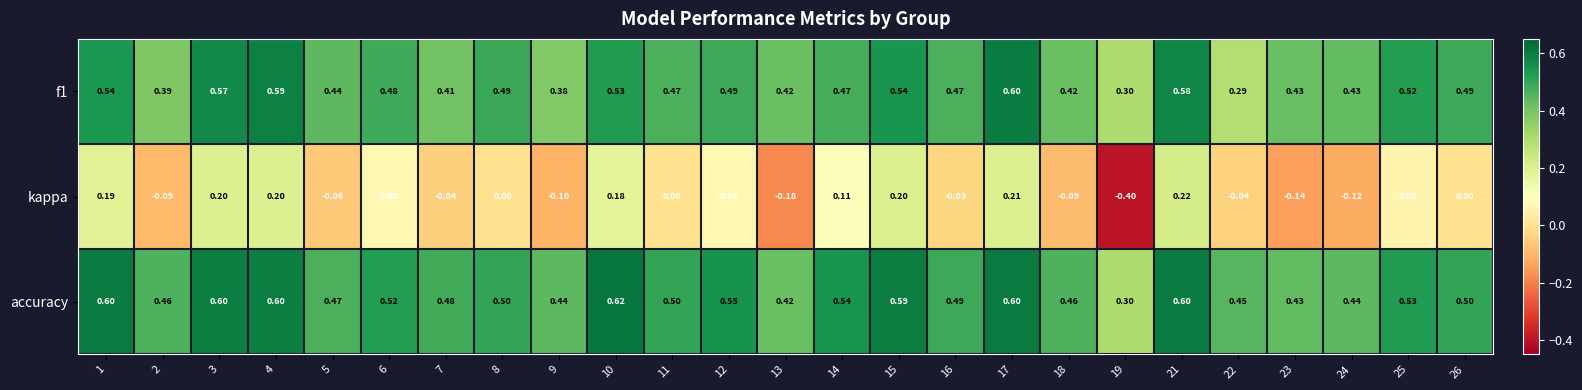

What is the spread (max minus min) of values at 13?

0.6